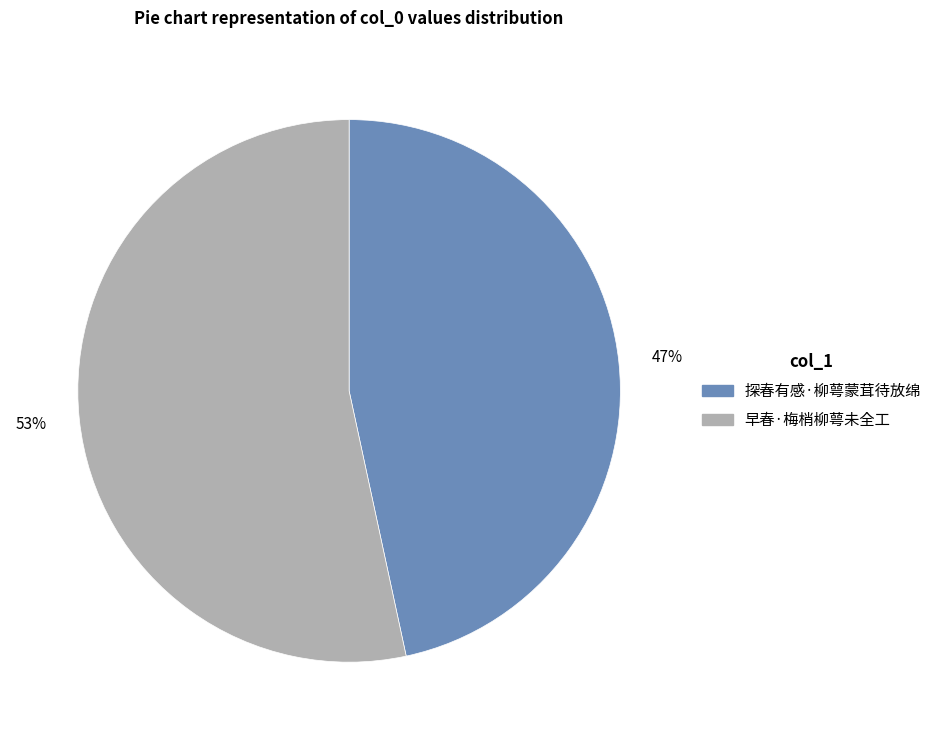

To the nearest percent, what percentage of the pie is 探春有感·柳萼蒙茸待放绵?

47%